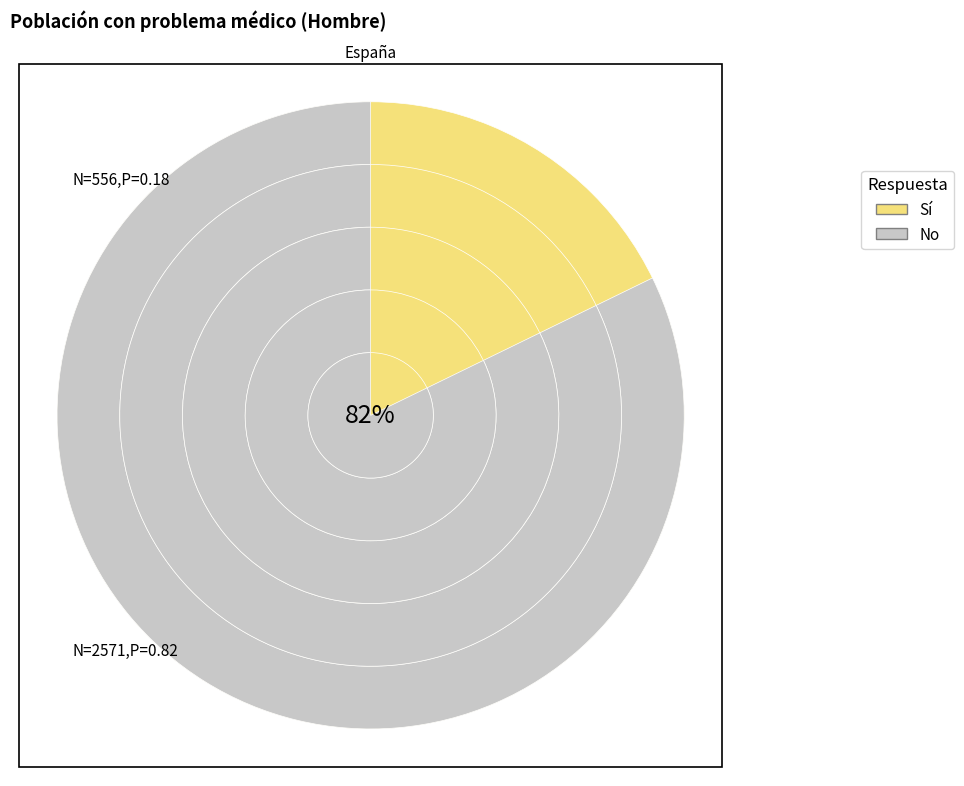

Is Extranjero the majority of the pie?

No